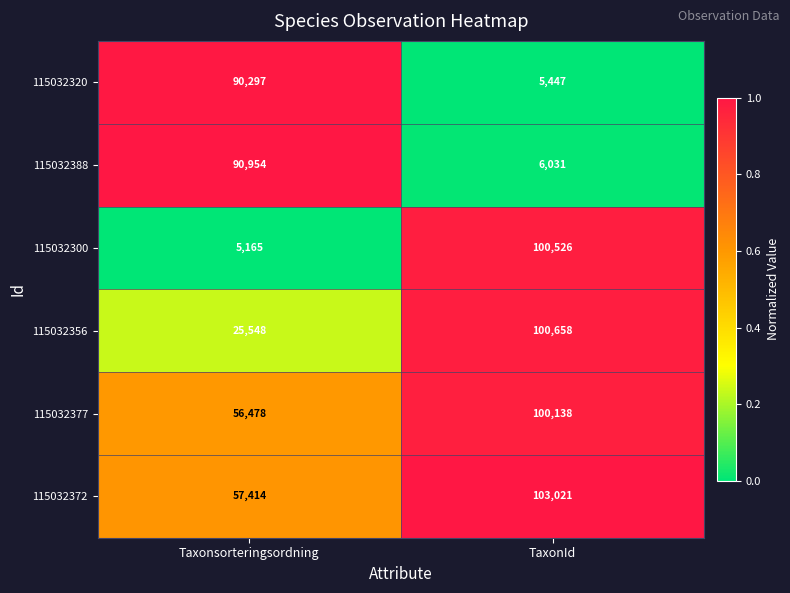

What is the total value across all series at TaxonId?

415821